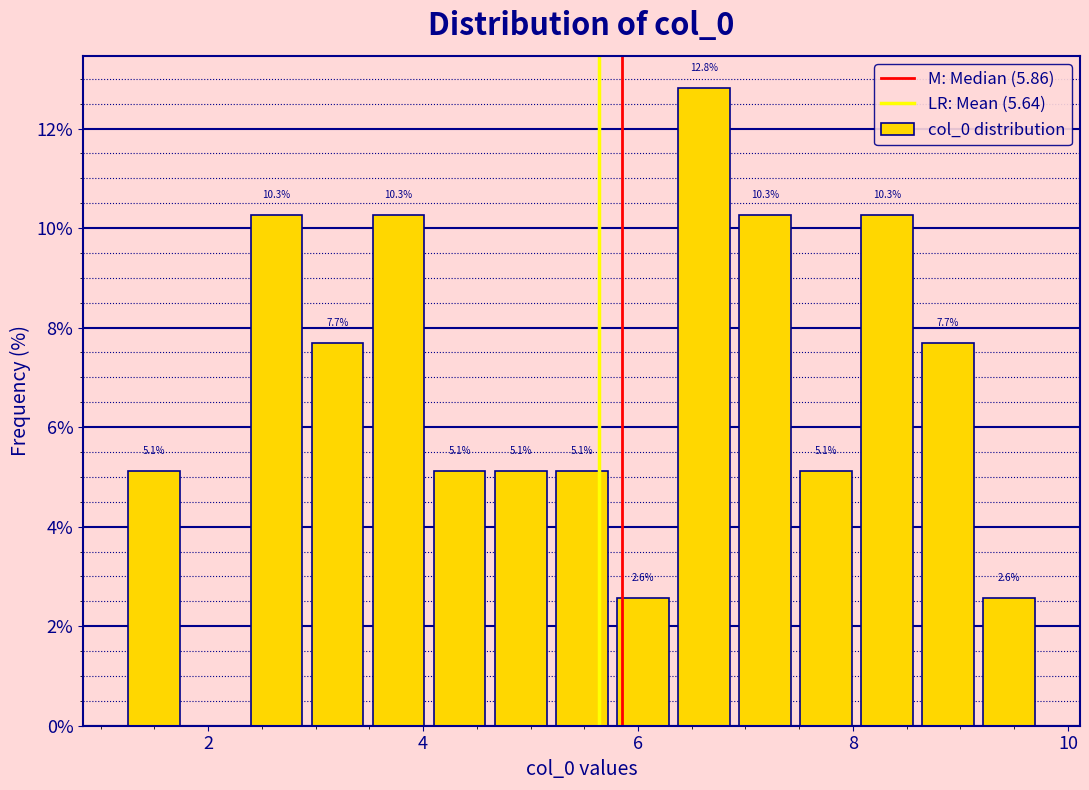

Around what value on the x-axis is the tallest bar? Give the approximate position of its centre, as read against the axis.

6.6